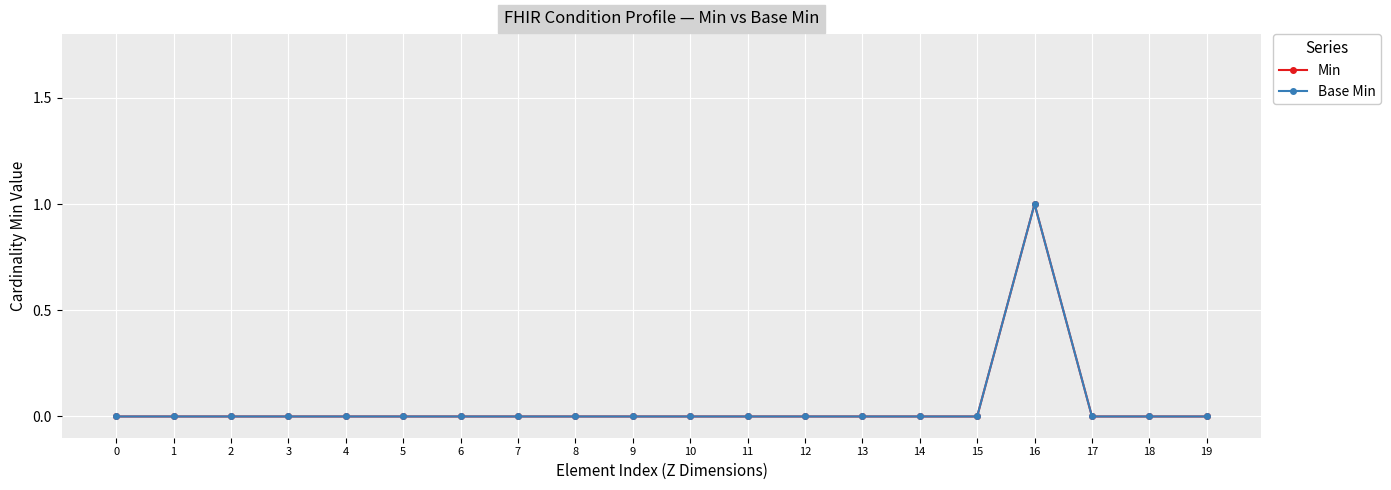

Reading left to right, extract all data points from this chart.

Min: 0=0	1=0	2=0	3=0	4=0	5=0	6=0	7=0	8=0	9=0	10=0	11=0	12=0	13=0	14=0	15=0	16=1	17=0	18=0	19=0
Base Min: 0=0	1=0	2=0	3=0	4=0	5=0	6=0	7=0	8=0	9=0	10=0	11=0	12=0	13=0	14=0	15=0	16=1	17=0	18=0	19=0